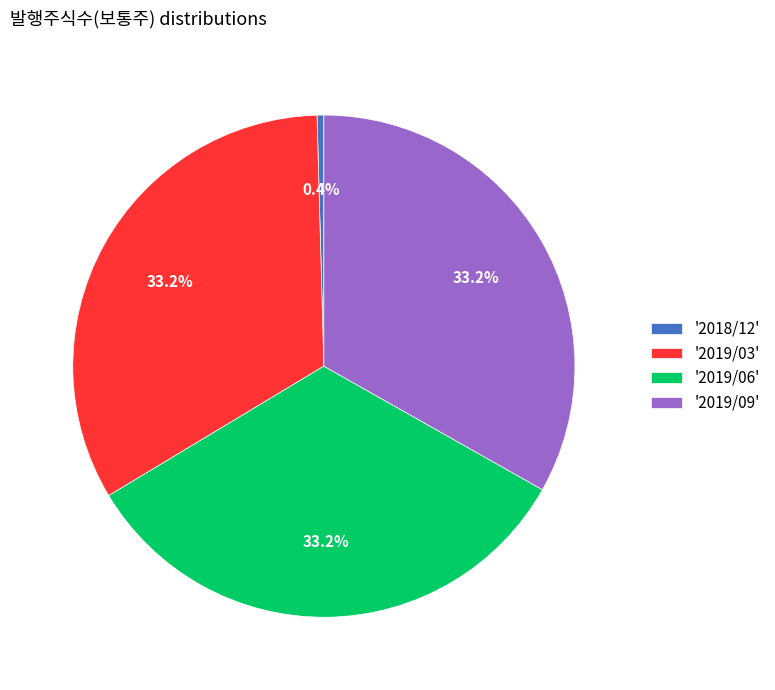

What is the smallest slice in the pie chart?

'2018/12'